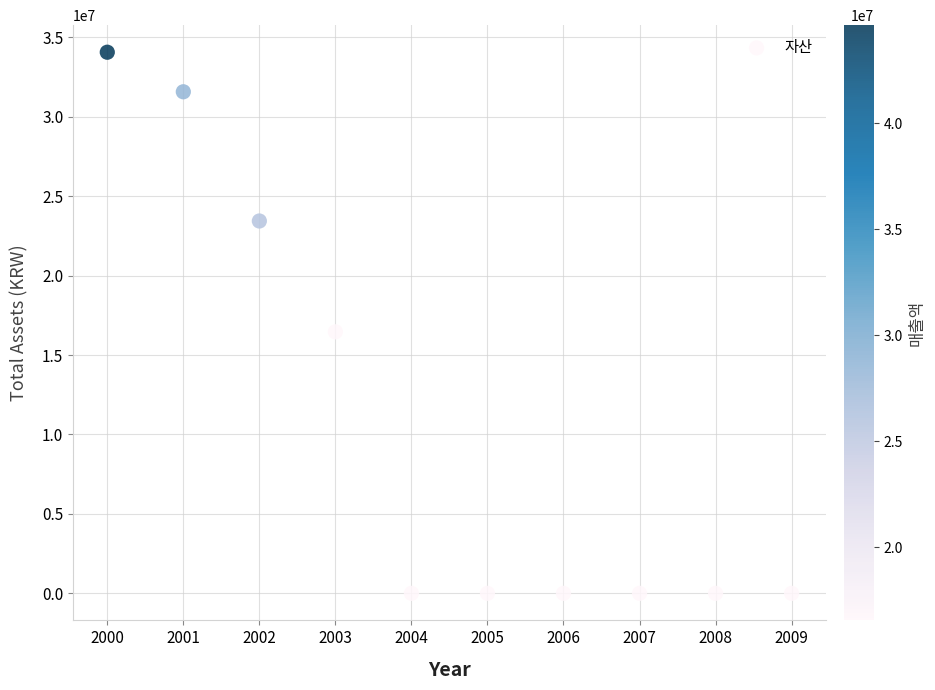

What is the average Y value?

10554653